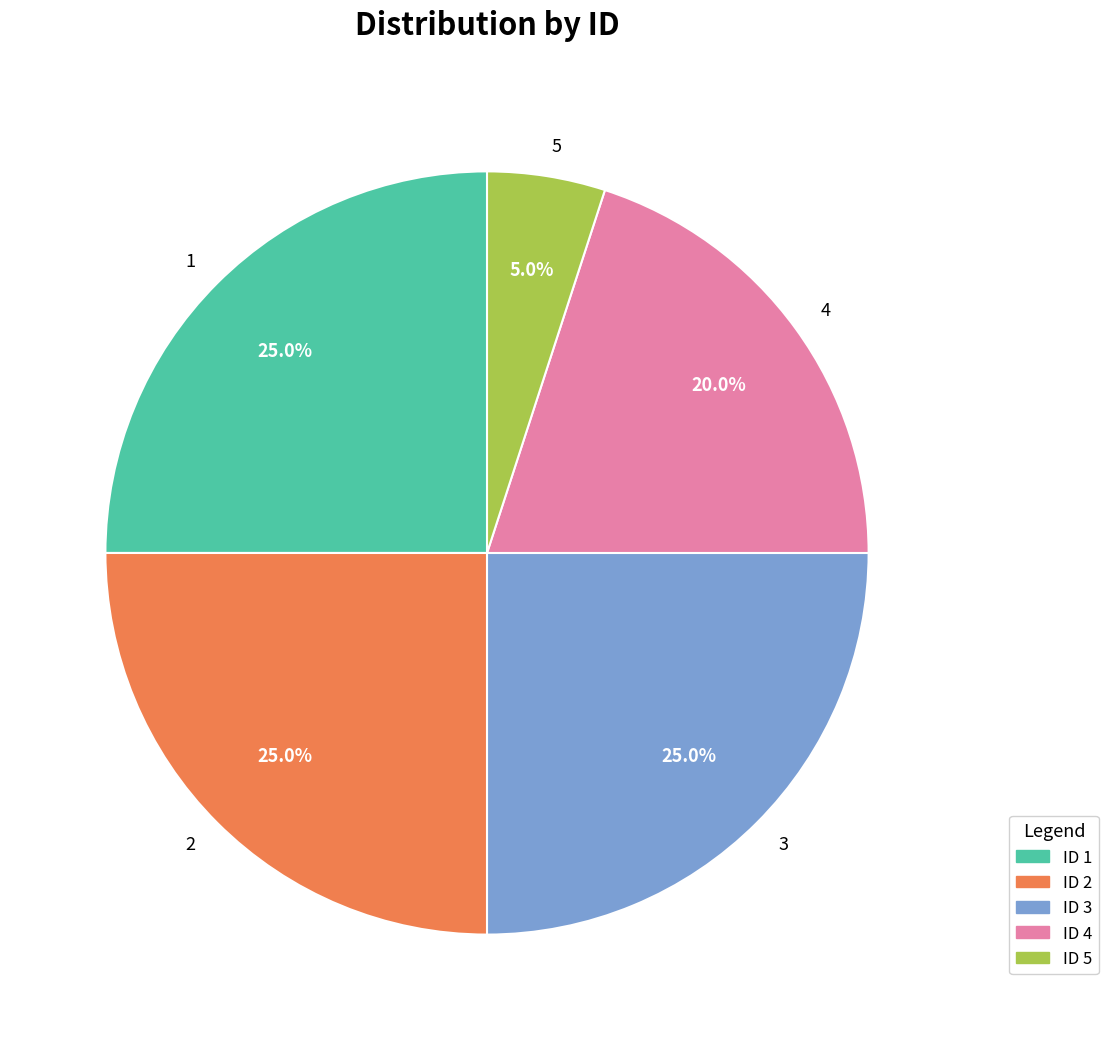

What is the ratio of the value at ID 4 to the value at ID 3?

0.8